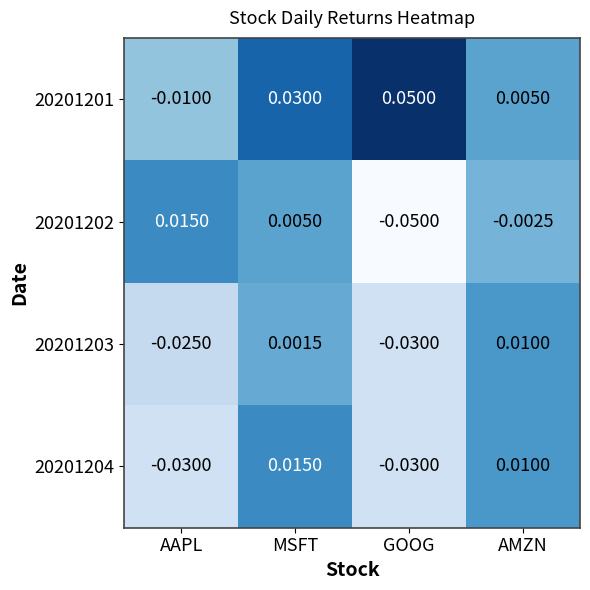

Which label corresponds to the smallest value in the chart?

GOOG